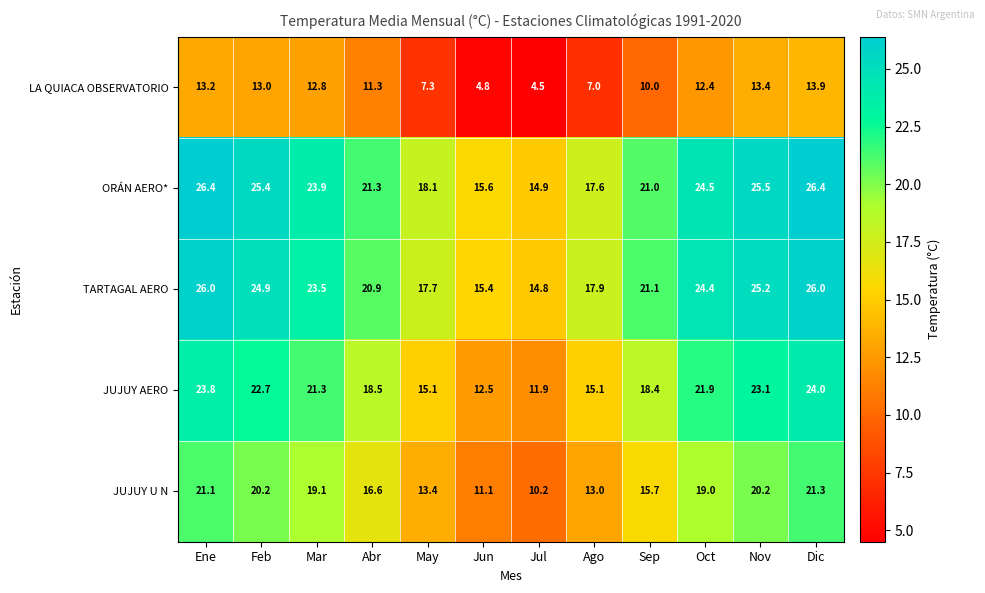

Rank the series by their maximum value, from highest to lowest.

ORÁN AERO*, TARTAGAL AERO, JUJUY AERO, JUJUY U N, LA QUIACA OBSERVATORIO